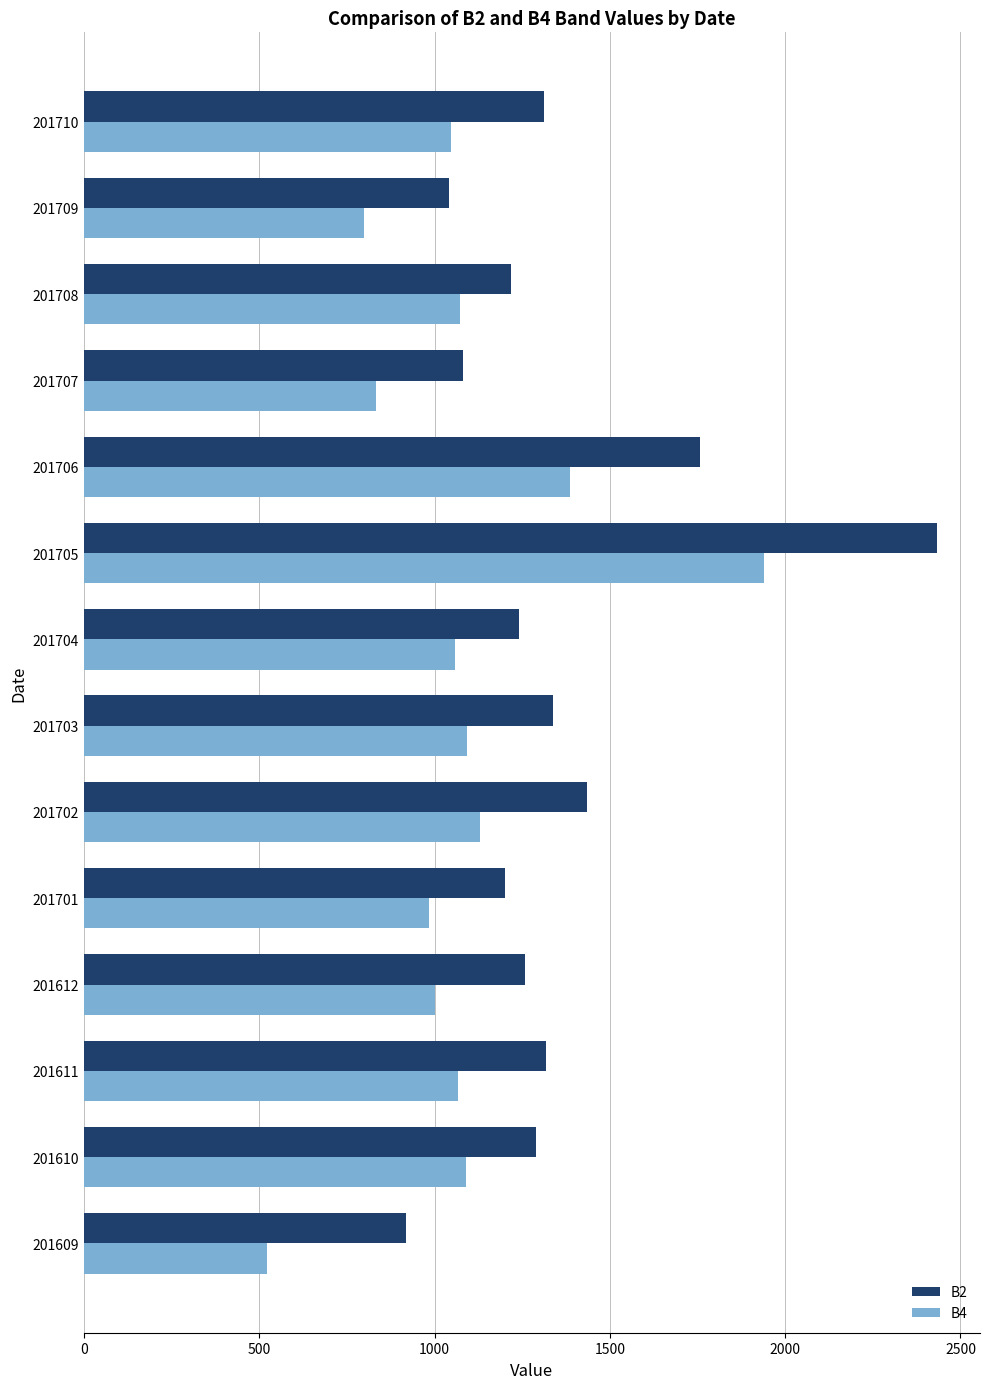

Rank the series by their maximum value, from highest to lowest.

B2, B4